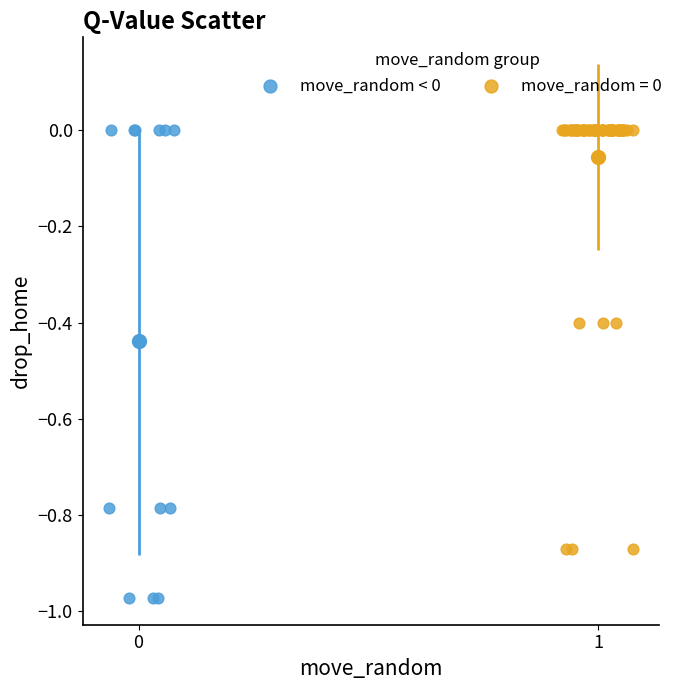

Which series has the widest spread of Y values?

move_random < 0